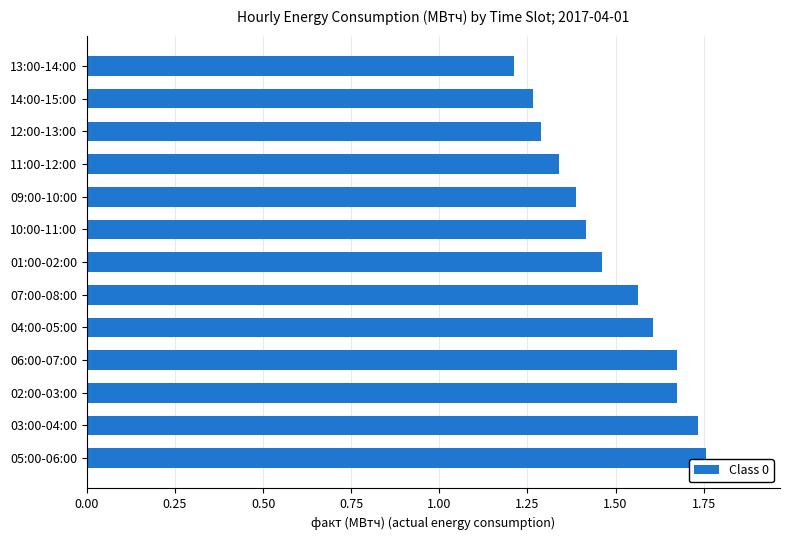

At which label is the value closest to 1?

13:00-14:00